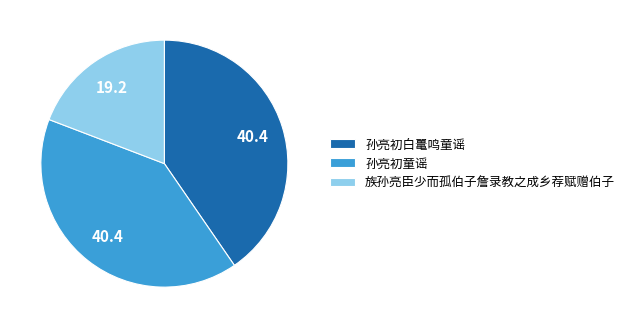

Which category has the smallest portion of the pie?

族孙亮臣少而孤伯子詹录教之成乡荐赋赠伯子